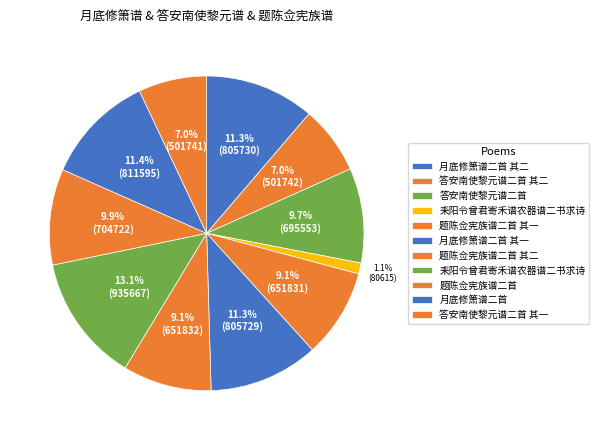

To the nearest percent, what is the average slice percentage?

9%